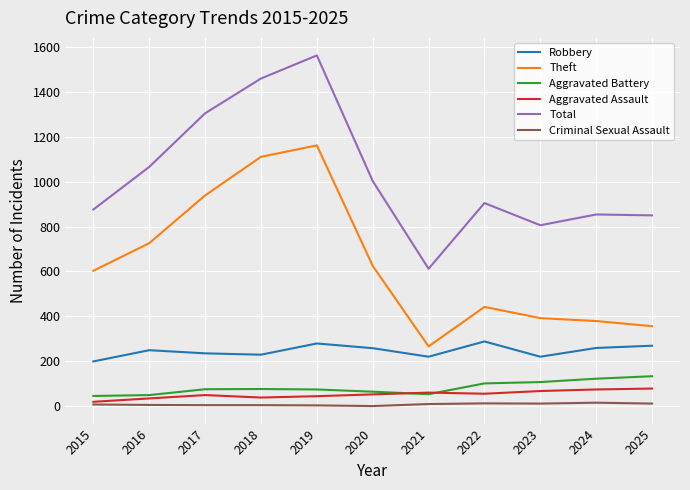

Which series has the widest spread of values?

Total